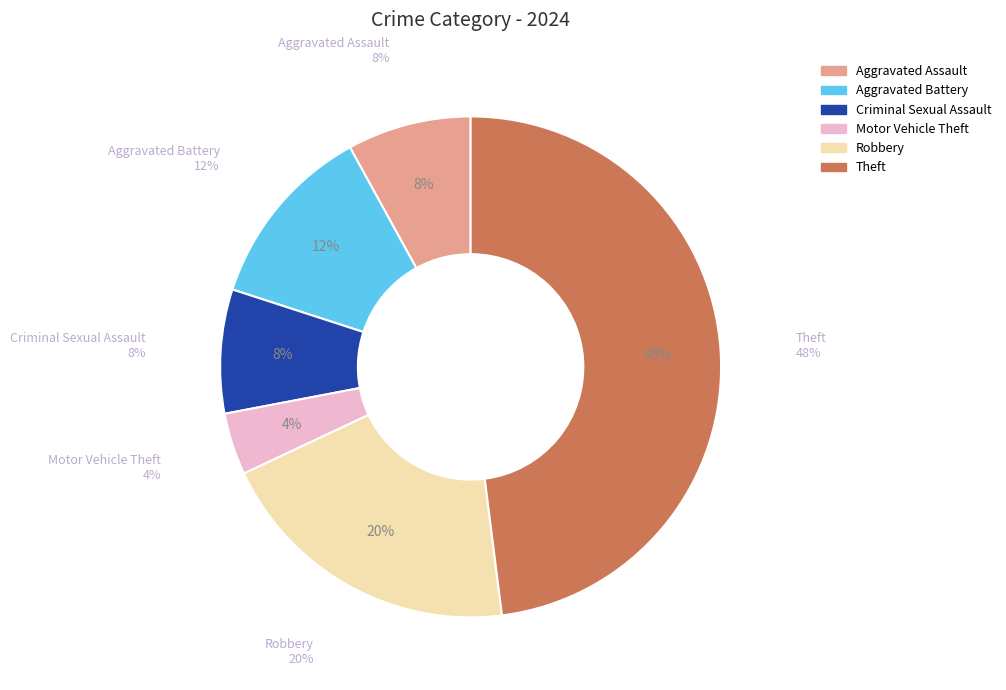

What is the smallest slice in the pie chart?

Motor Vehicle Theft